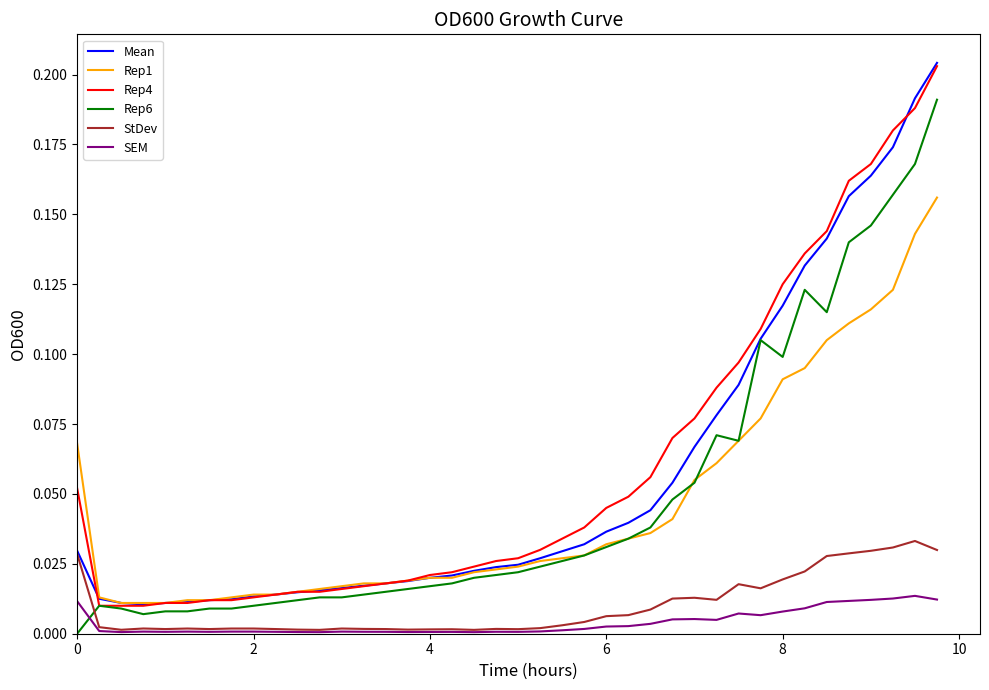

Which series has the largest range (max minus min)?

Mean